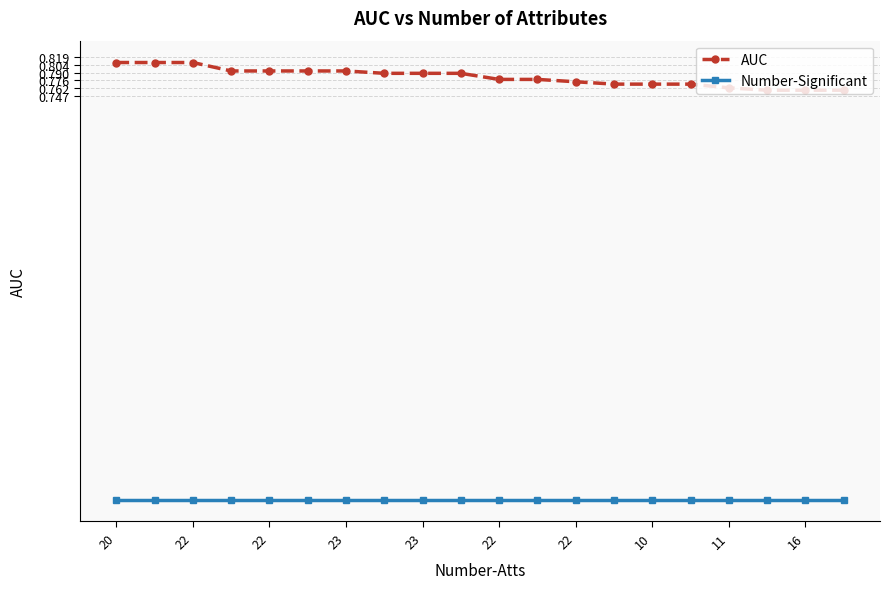

Rank the series by their maximum value, from highest to lowest.

AUC, Number-Significant